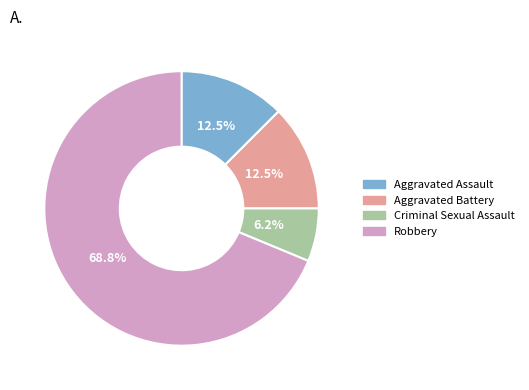

Is it true that Robbery is 79% of the pie?

False